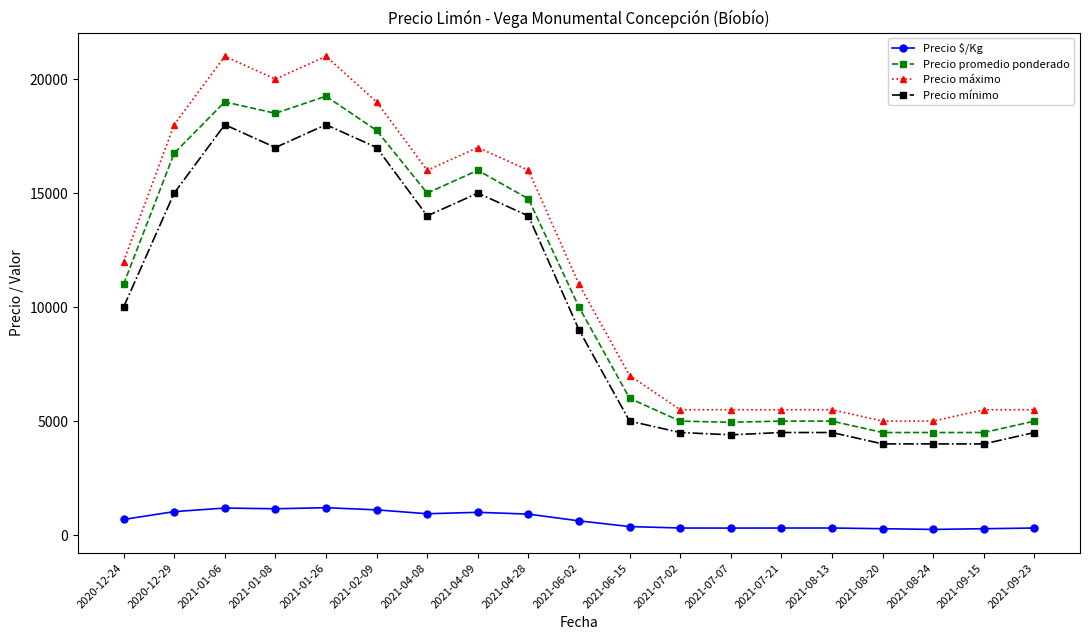

What is the sum of the Precio mínimo values at 2021-04-08 and 2021-01-08?

31000